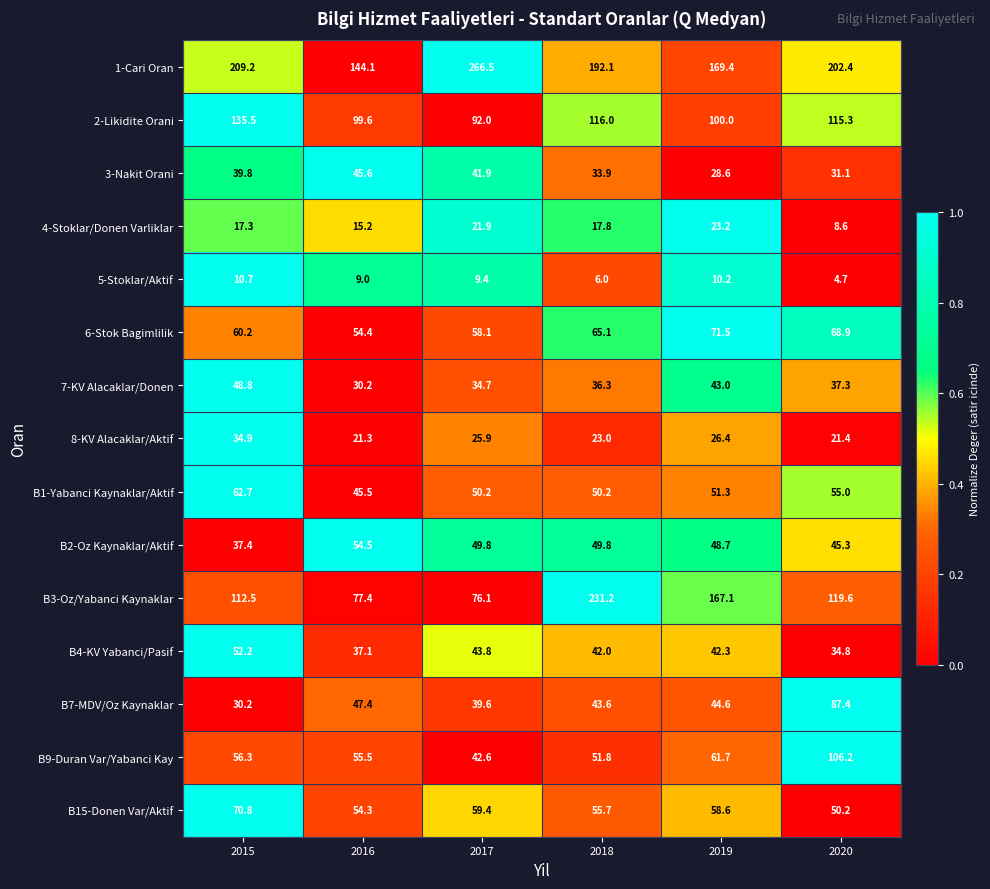

Is it true that B4-KV Yabanci/Pasif equals 60.7 at 2016?

False